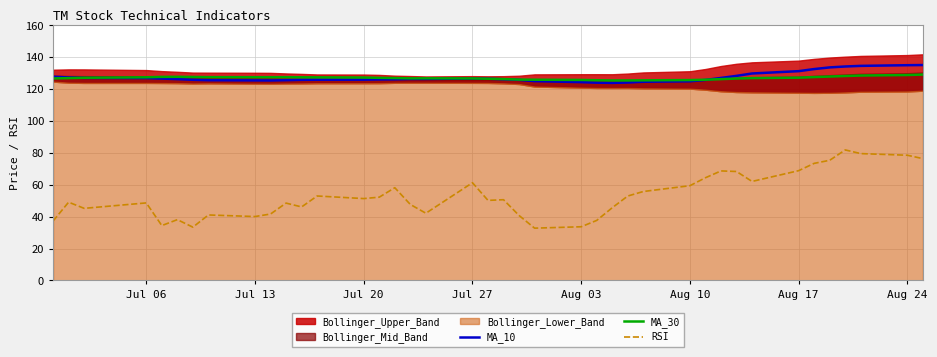

True or false: RSI and MA_30 cross at least once.

False